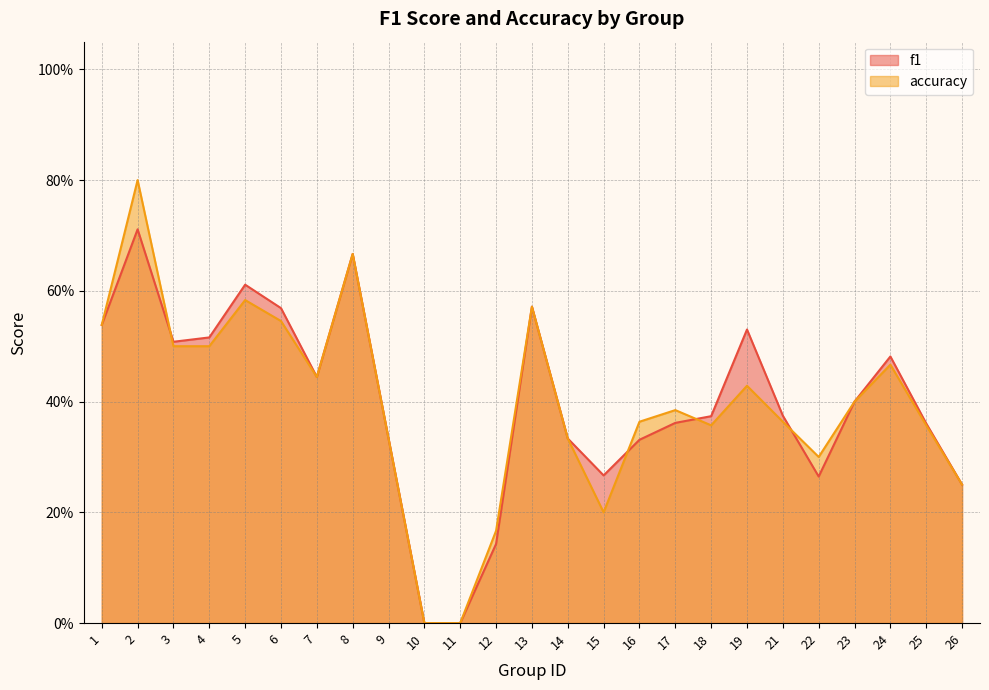

Rank the categories by accuracy value from highest to lowest.

2, 8, 5, 13, 6, 1, 3, 4, 24, 7, 19, 23, 17, 16, 21, 18, 25, 9, 14, 22, 26, 15, 12, 10, 11